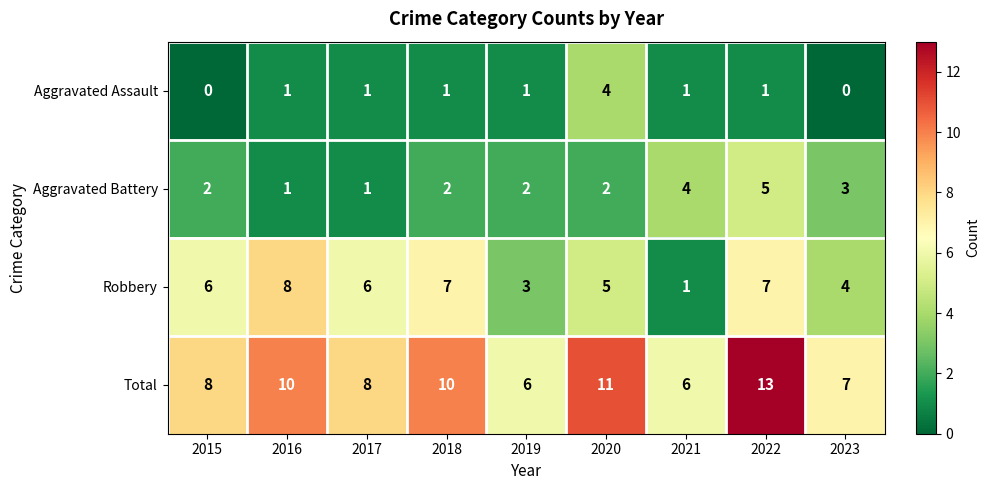

True or false: Aggravated Battery has a value of 2 at 2019.

True